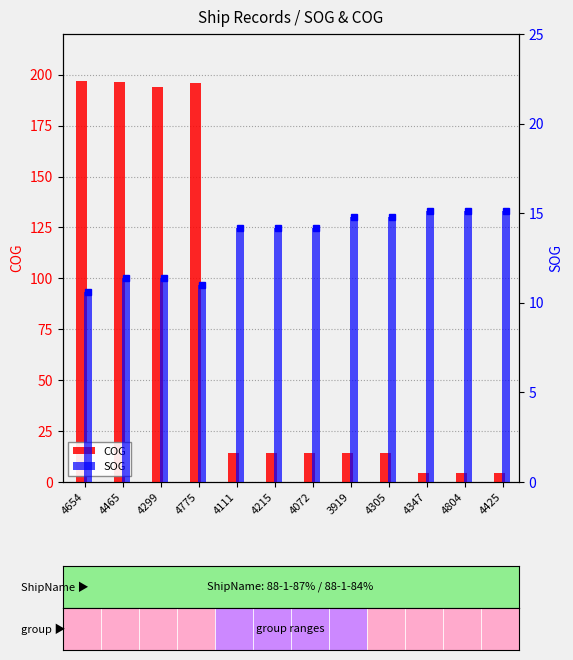

What is the difference between the COG values at 4804 and 4111?

9.7